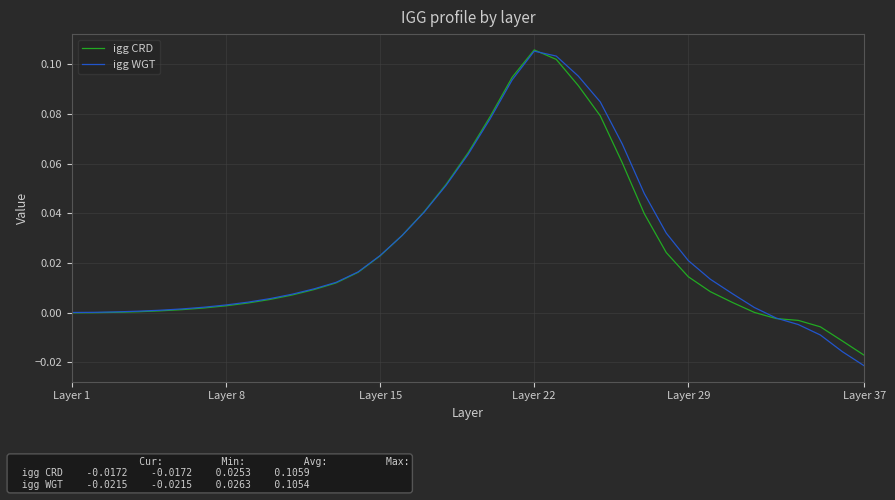

Which series has the largest range (max minus min)?

igg WGT